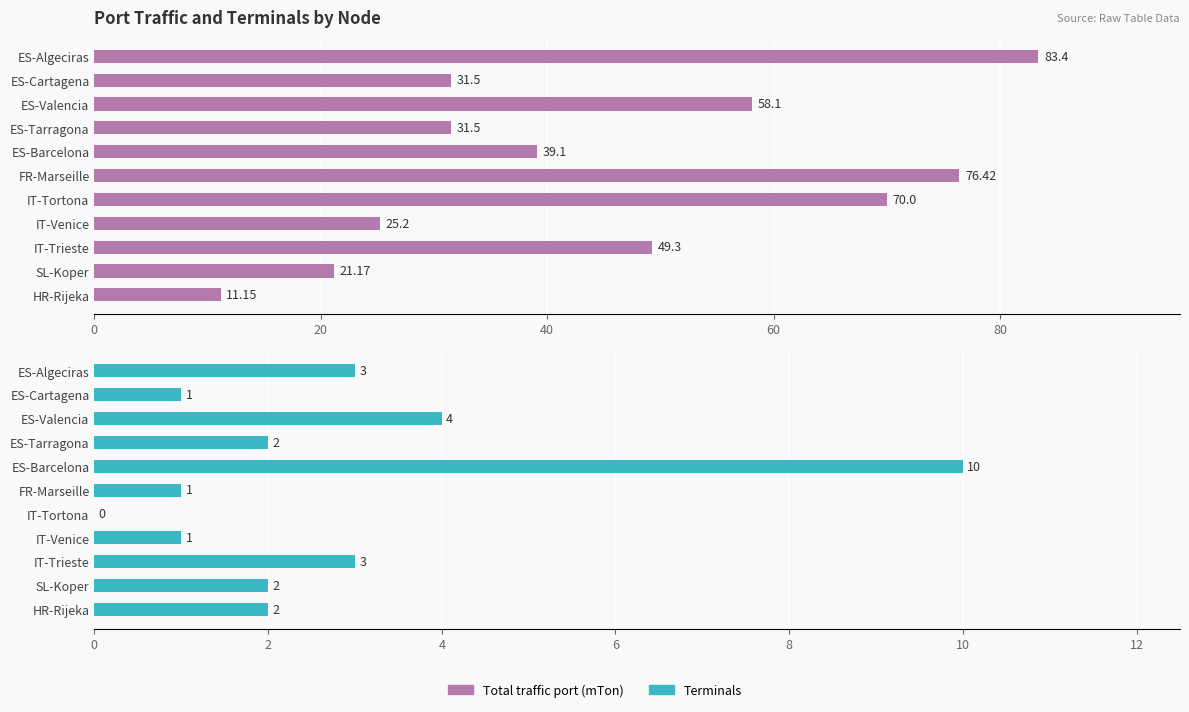

How many groups of bars are there?

11